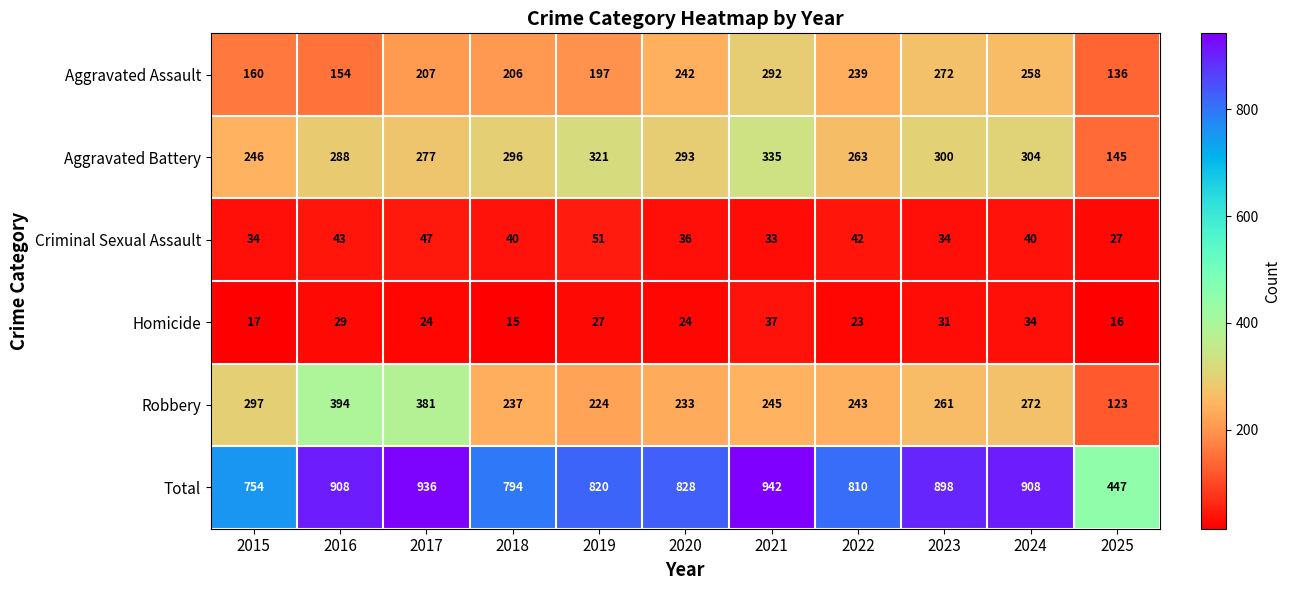

True or false: Total has a value of 908 at 2024.

True